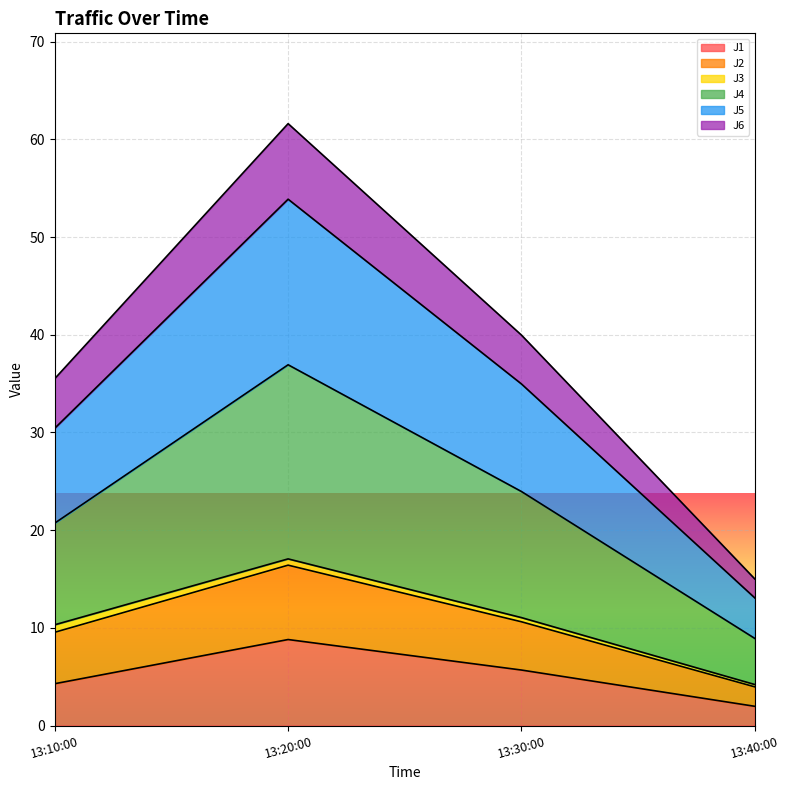

At which category is the sum across all series the highest?

13:20:00